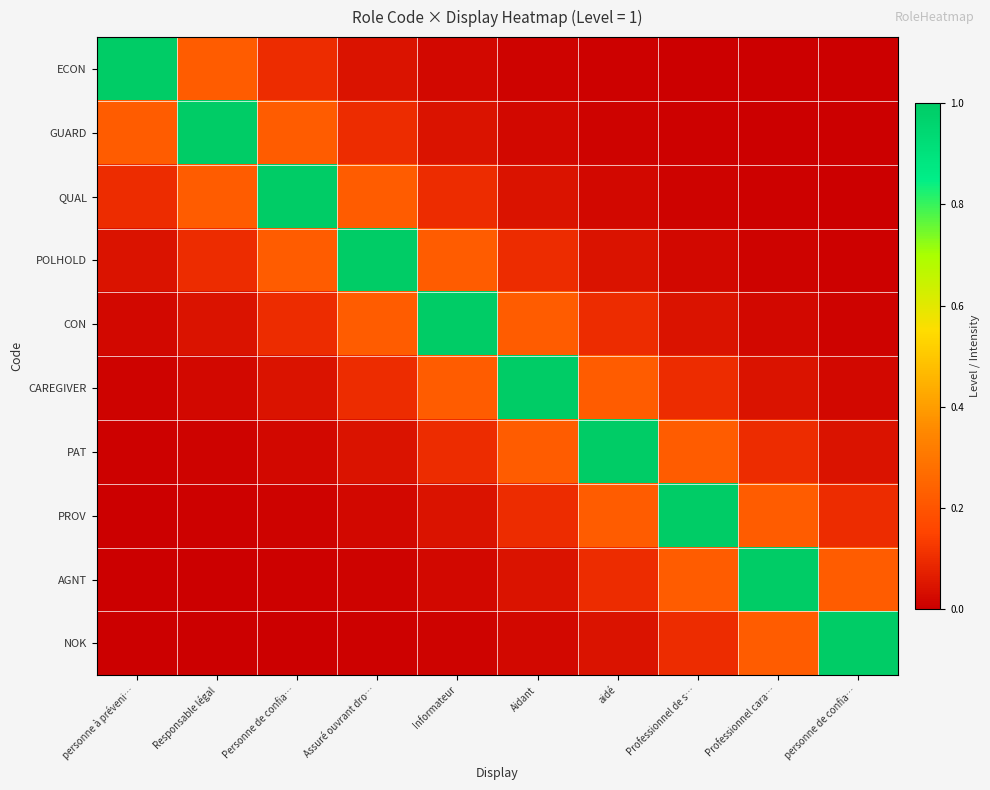

What is the spread (max minus min) of values at Professionnel cara…?

1.0